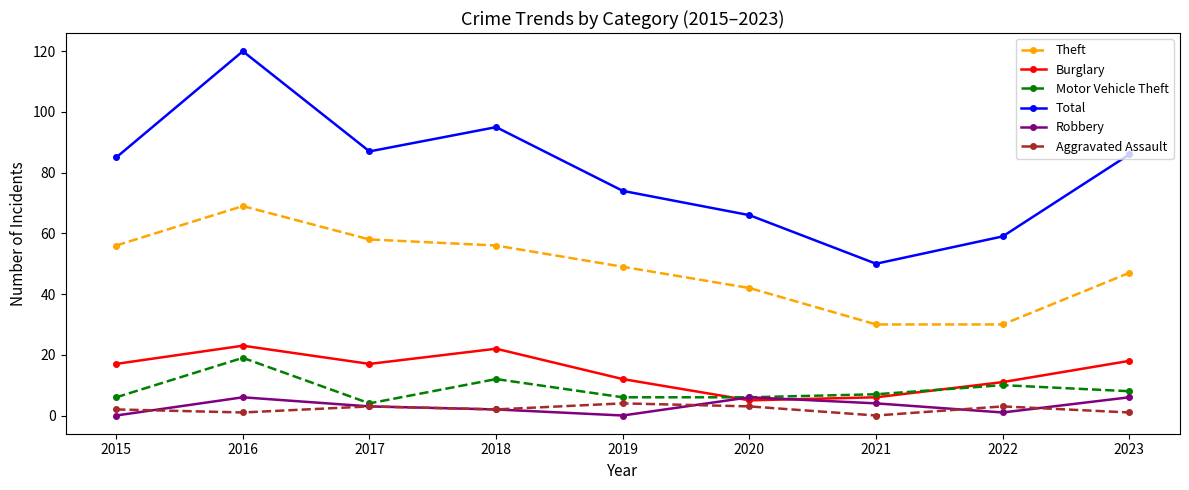

What is the value of the Theft point at the 2nd from the left?

69